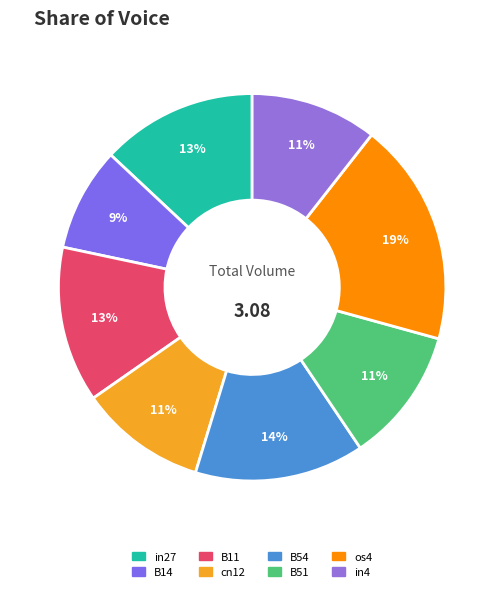

Is there a majority slice in this chart?

No